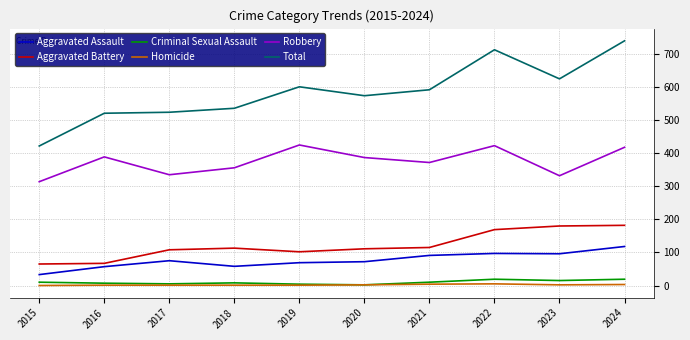

In Total, how many points are higher than both neighbors (excluding endpoints)?

2